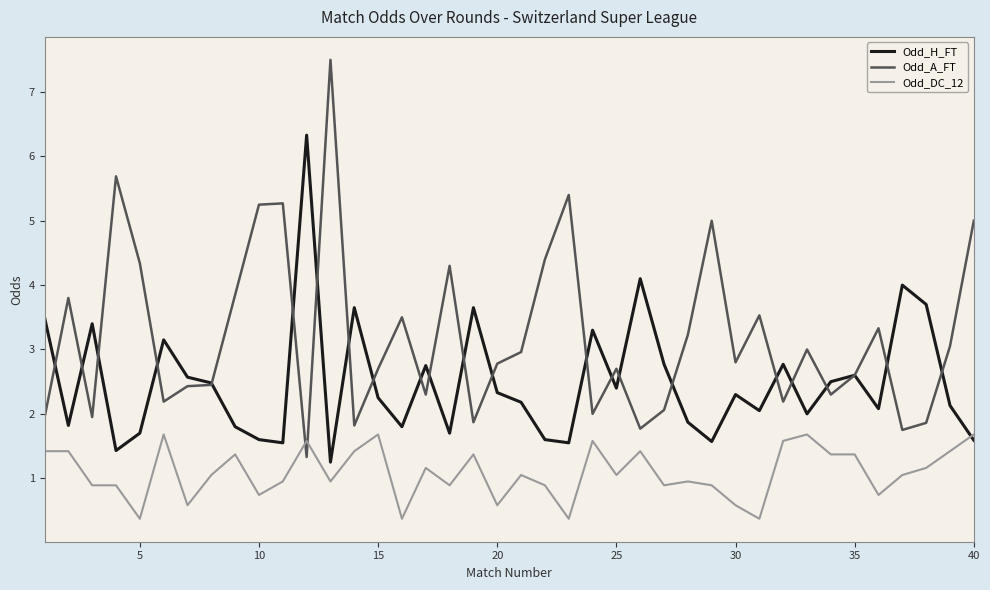

Which series has the largest total across all categories?

Odd_A_FT